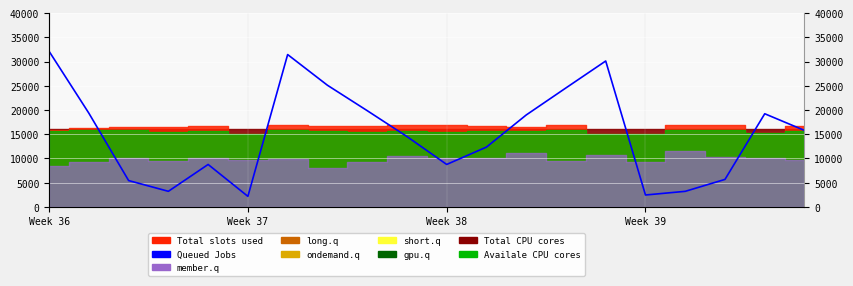

Does the chart display data point markers on the line(s)?

No